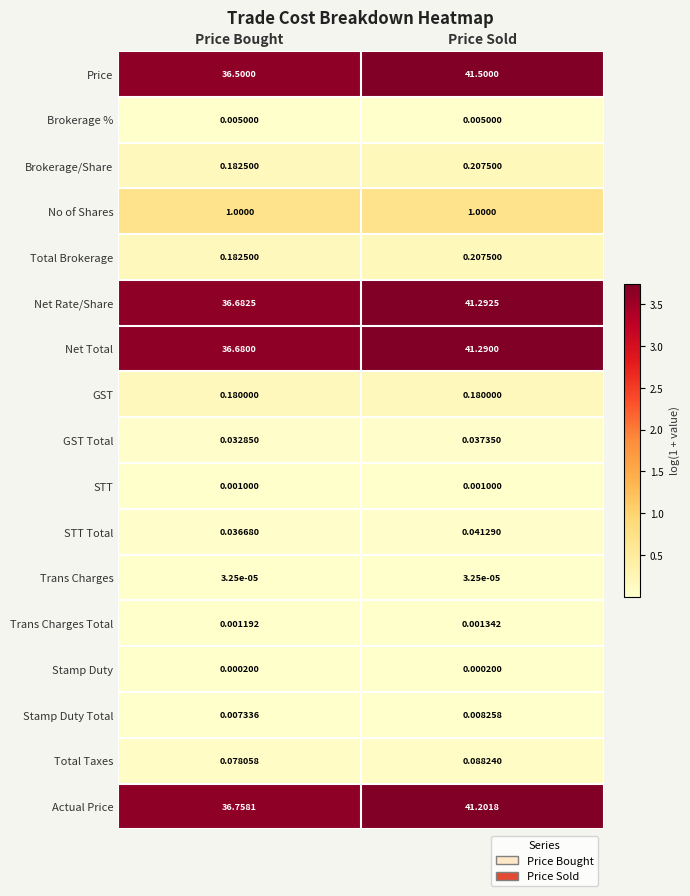

At which label does GST Total reach its minimum?

Price Bought